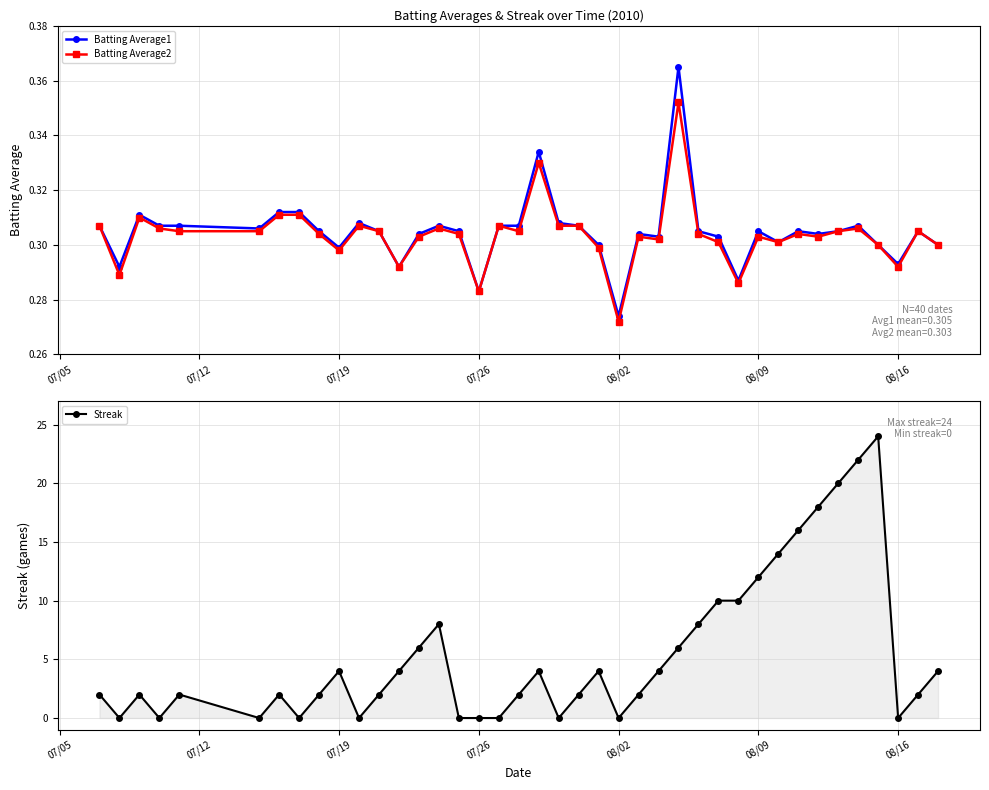

Reading left to right, transcribe all the data shown in this chart.

Batting Average1: 0.3	0.3	0.3	0.3	0.3	0.3	0.3	0.3	0.3	0.3	0.3	0.3	0.3	0.3	0.3	0.3	0.3	0.3	0.3	0.3	0.3	0.3	0.3	0.3	0.3	0.3	0.4	0.3	0.3	0.3	0.3	0.3	0.3	0.3	0.3	0.3	0.3	0.3	0.3	0.3
Batting Average2: 0.3	0.3	0.3	0.3	0.3	0.3	0.3	0.3	0.3	0.3	0.3	0.3	0.3	0.3	0.3	0.3	0.3	0.3	0.3	0.3	0.3	0.3	0.3	0.3	0.3	0.3	0.4	0.3	0.3	0.3	0.3	0.3	0.3	0.3	0.3	0.3	0.3	0.3	0.3	0.3
Streak: 2.0	0.0	2.0	0.0	2.0	0.0	2.0	0.0	2.0	4.0	0.0	2.0	4.0	6.0	8.0	0.0	0.0	0.0	2.0	4.0	0.0	2.0	4.0	0.0	2.0	4.0	6.0	8.0	10.0	10.0	12.0	14.0	16.0	18.0	20.0	22.0	24.0	0.0	2.0	4.0